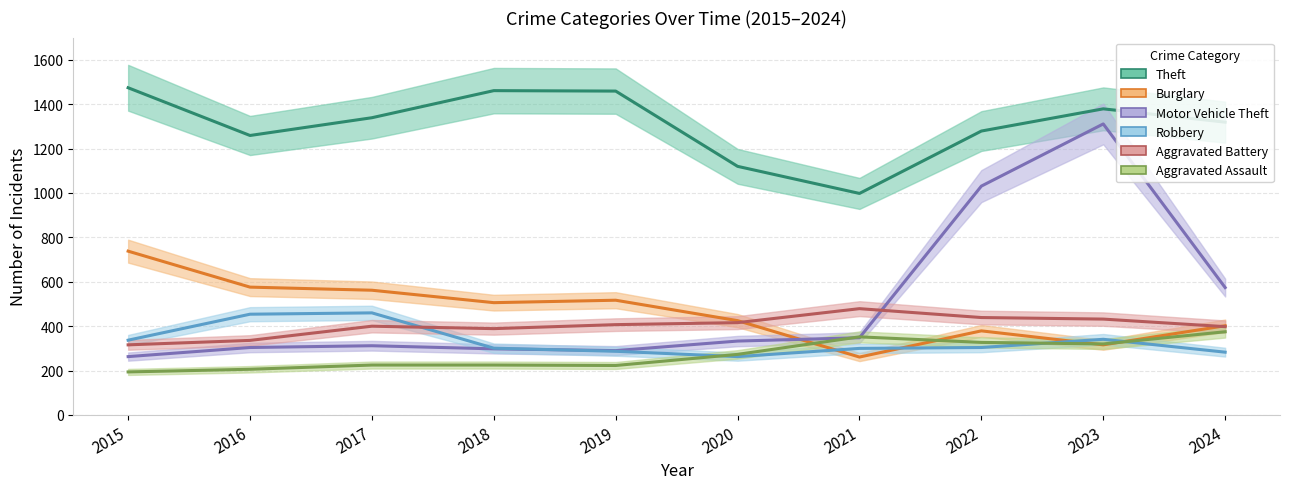

At 2022, list the series in order from largest to smallest.

Theft, Motor Vehicle Theft, Aggravated Battery, Burglary, Aggravated Assault, Robbery